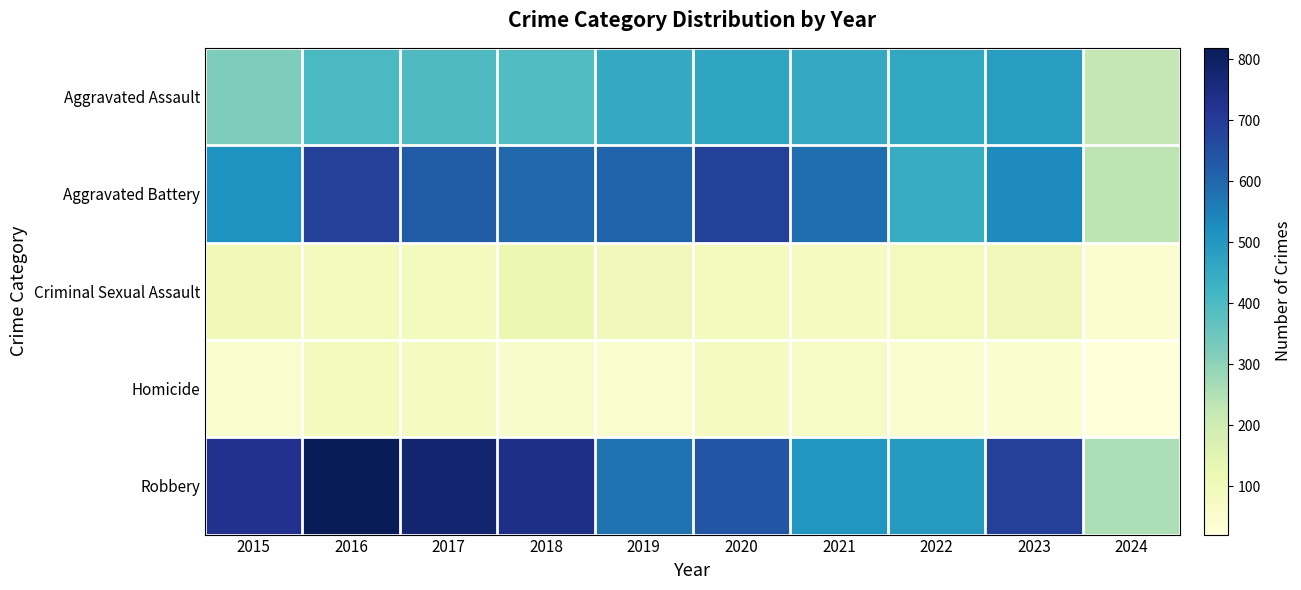

What is the spread (max minus min) of values at 2021?

518